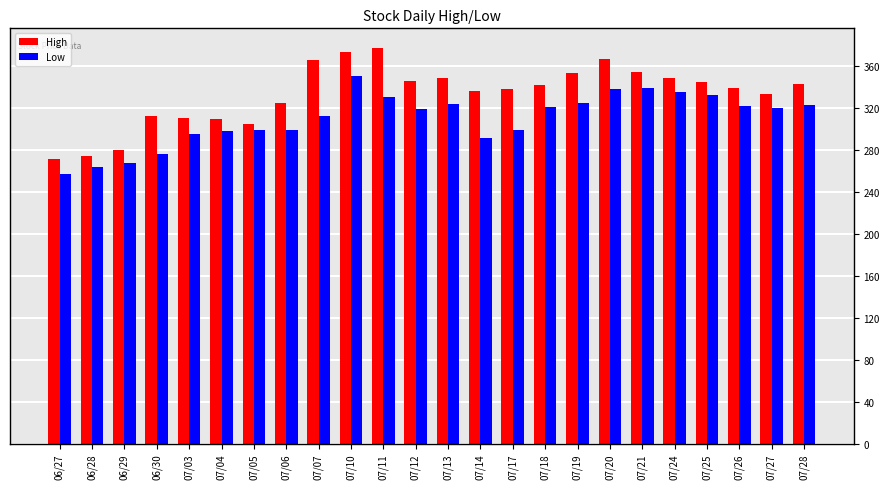

What position from the left is 06/30?

4